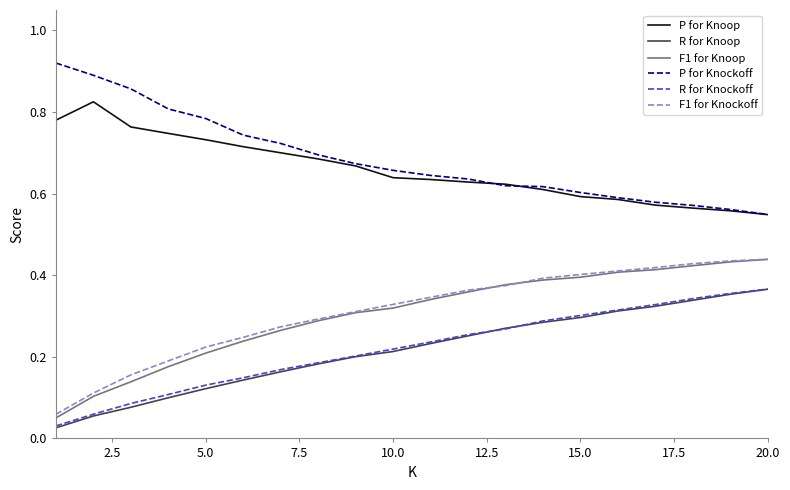

Which series has the largest total across all categories?

P for Knockoff